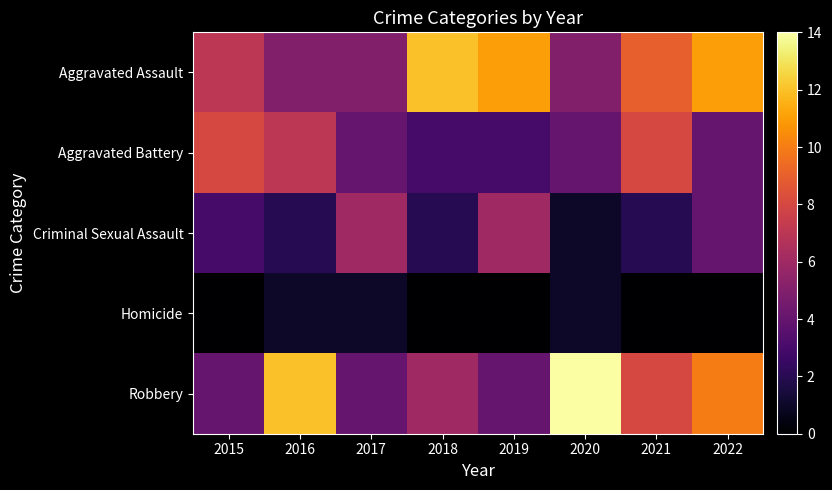

Between 2018 and 2019, which series saw the biggest shift?

Criminal Sexual Assault